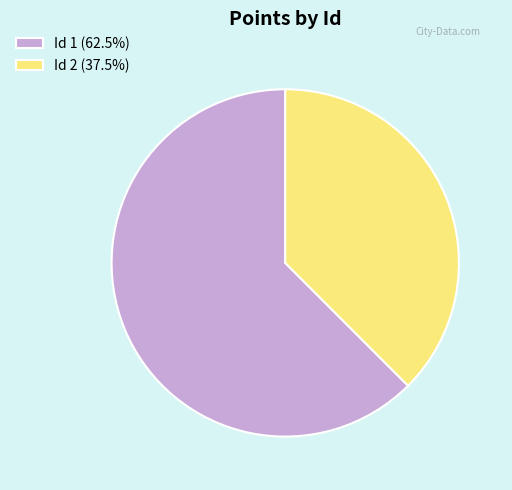

Is the sum of Id 1 (62.5%) and Id 2 (37.5%) greater than half?

Yes